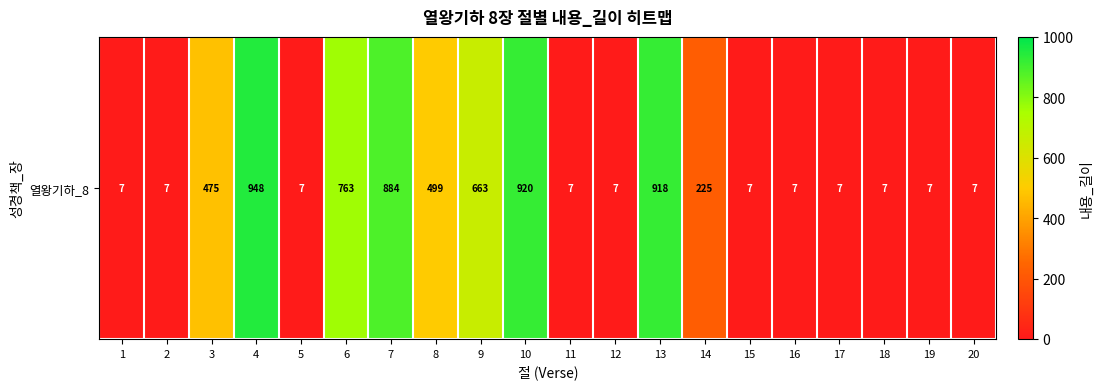

What is the difference between the maximum and minimum values?

941